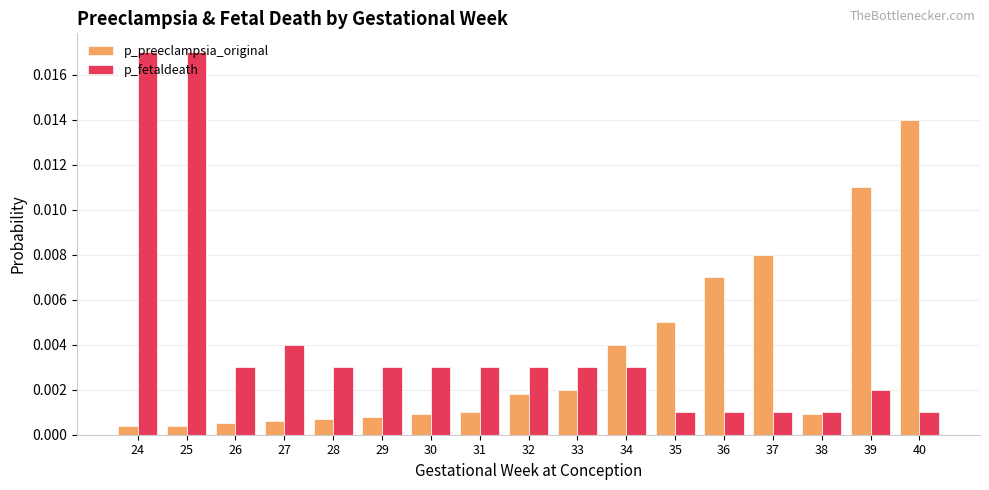

Which series has the widest spread of values?

p_fetaldeath